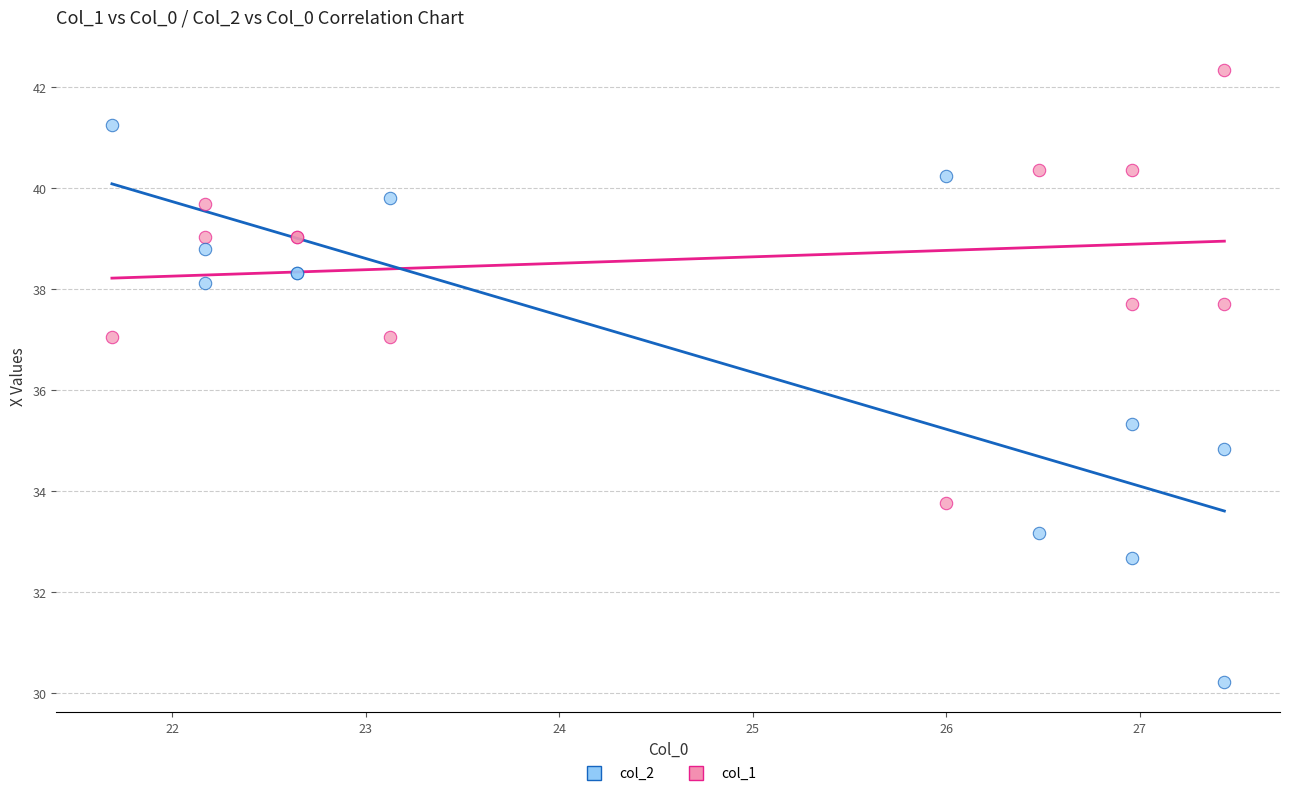

In the col_1 series, what Y value is closest to 38?

37.7